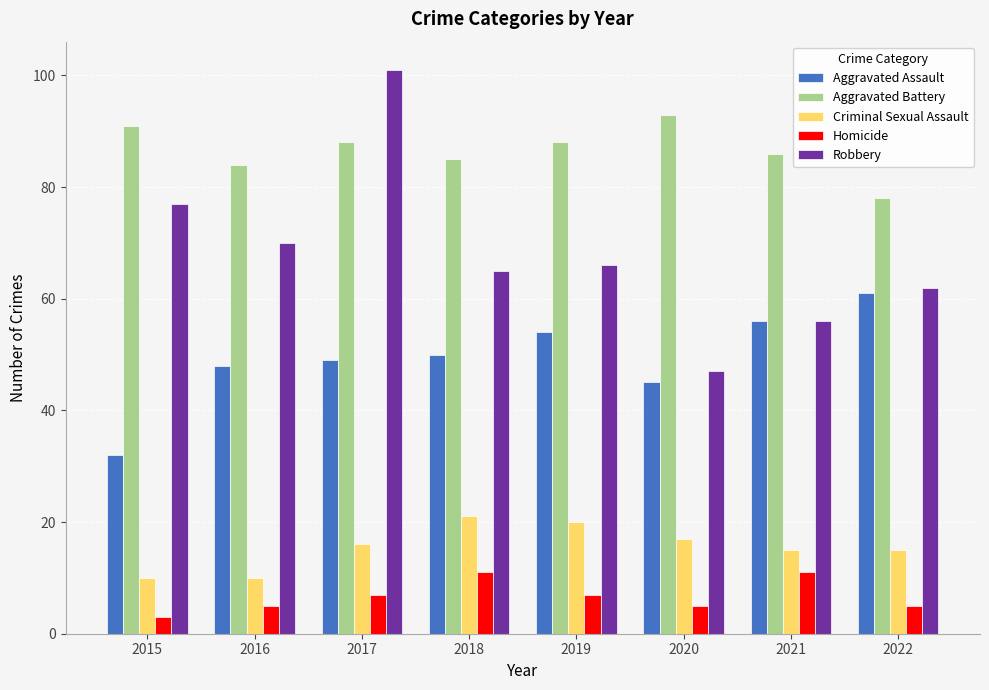

At which category is the sum across all series the highest?

2017